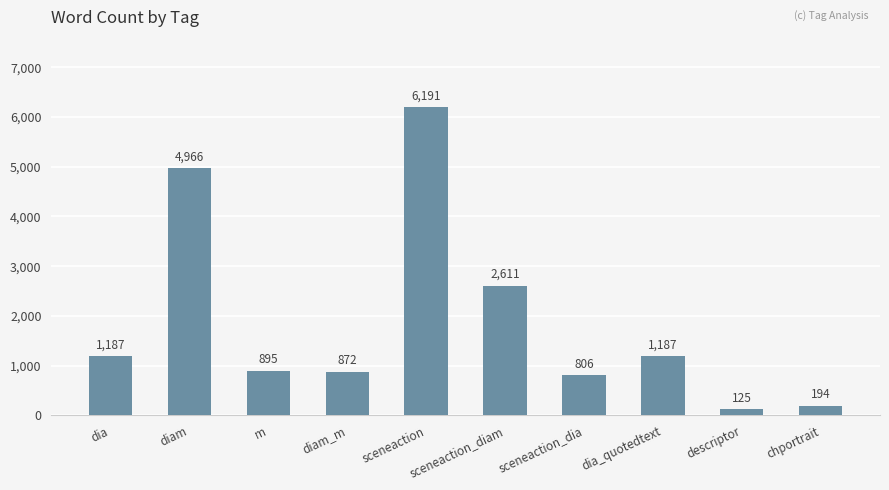

Read the value at dia.

1187